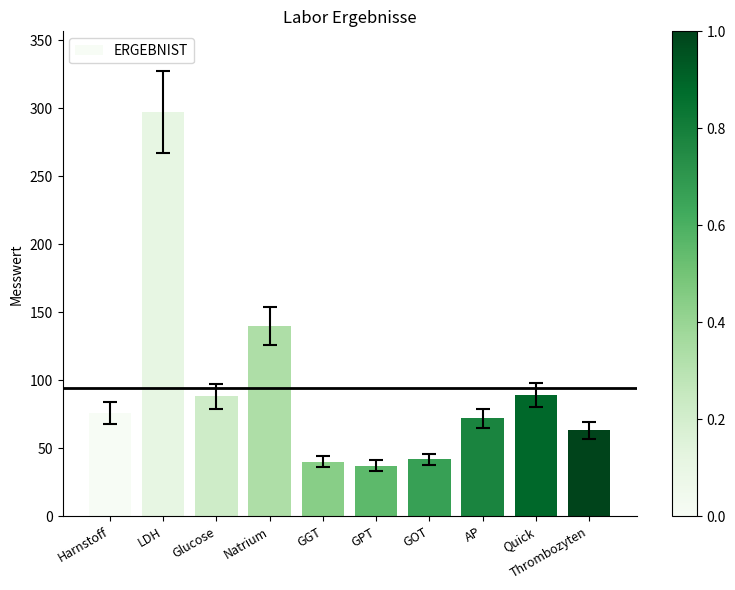

How many bars are there in total?

10